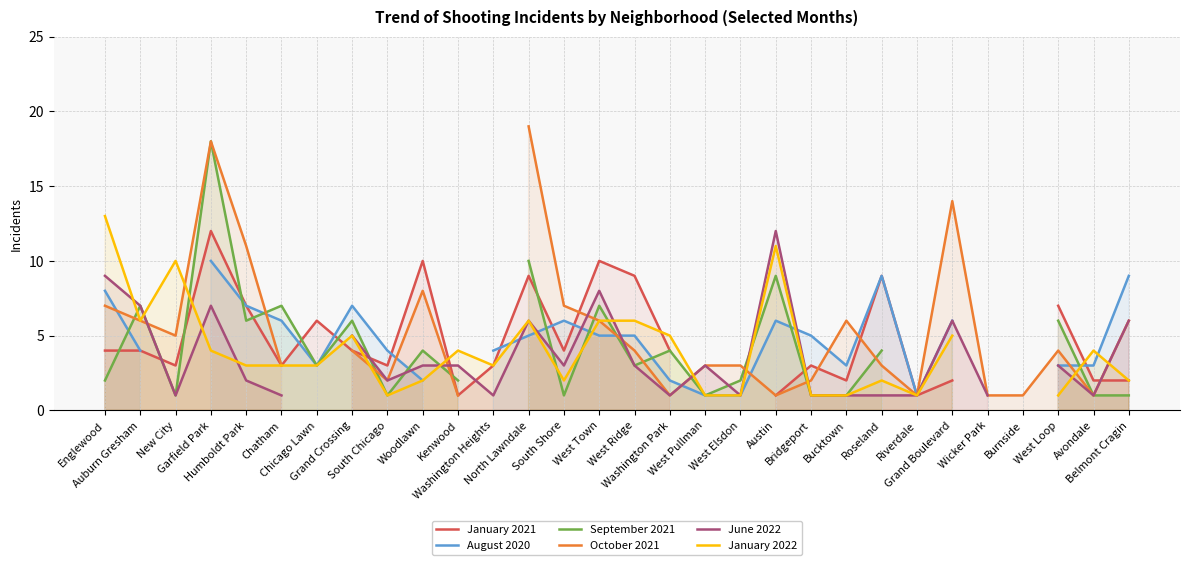

Where is the first local minimum for September 2021?

New City